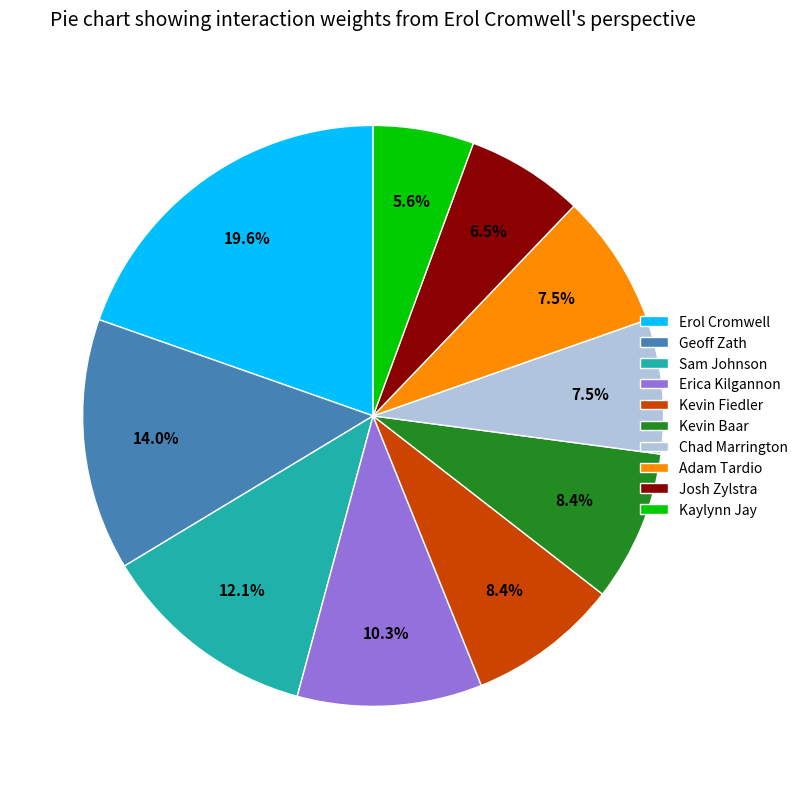

Combined, what portion of the pie is Adam Tardio and Kevin Baar?

15.9%